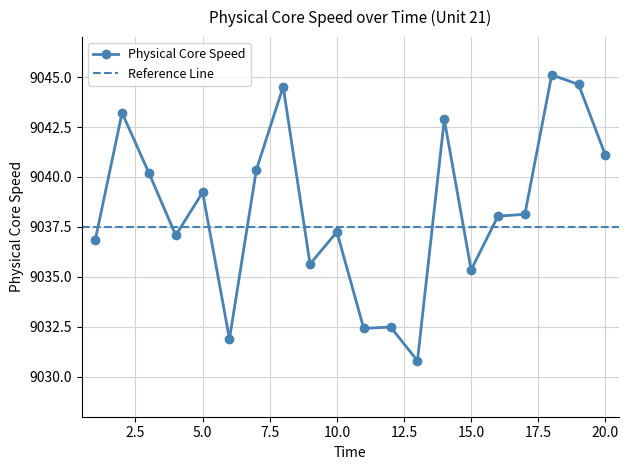

How many interior local valleys (lower than both neighbors) does the data have?

6